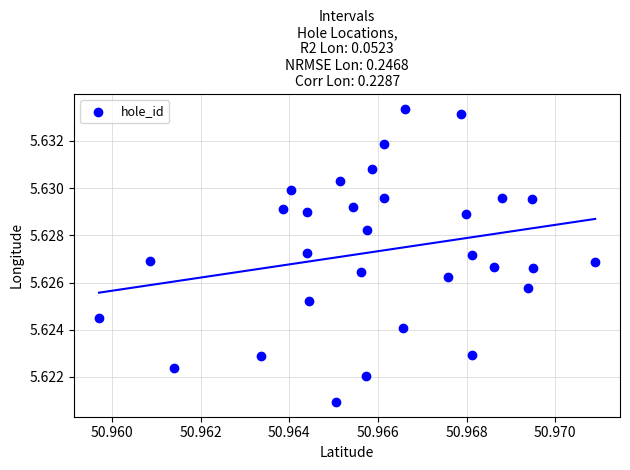

How many data points are displayed?

31